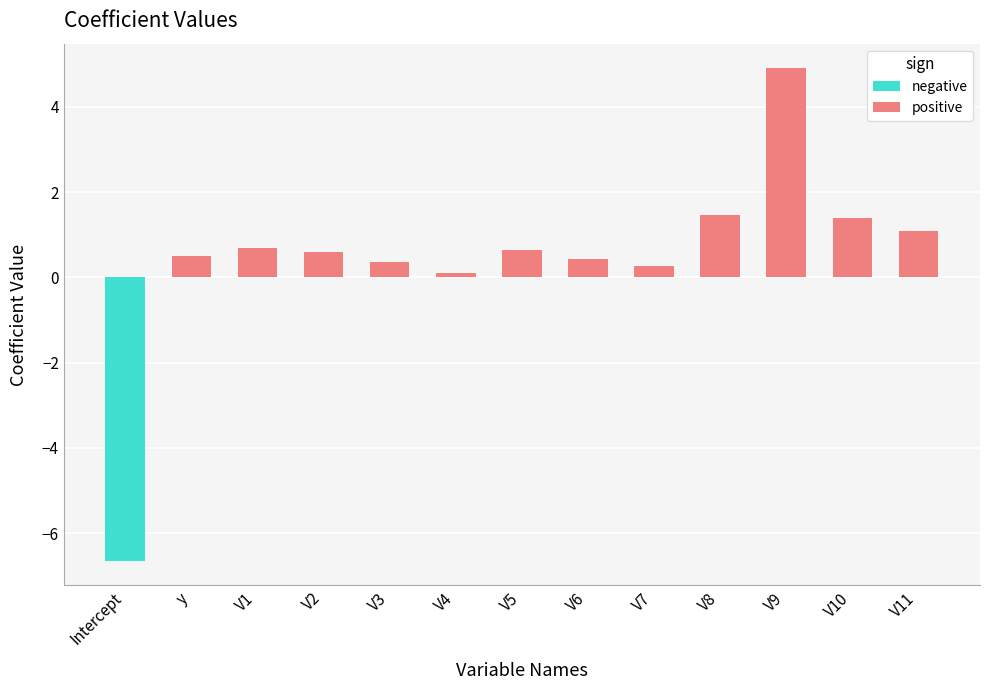

True or false: positive has a value of 0.6 at V2.

True